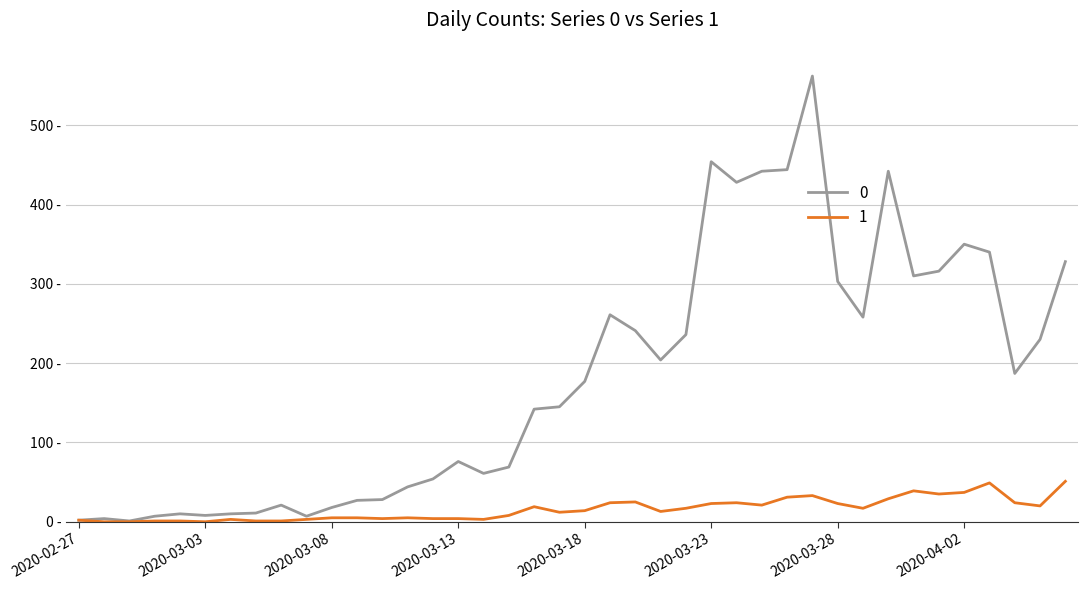

Does the chart display data point markers on the line(s)?

No